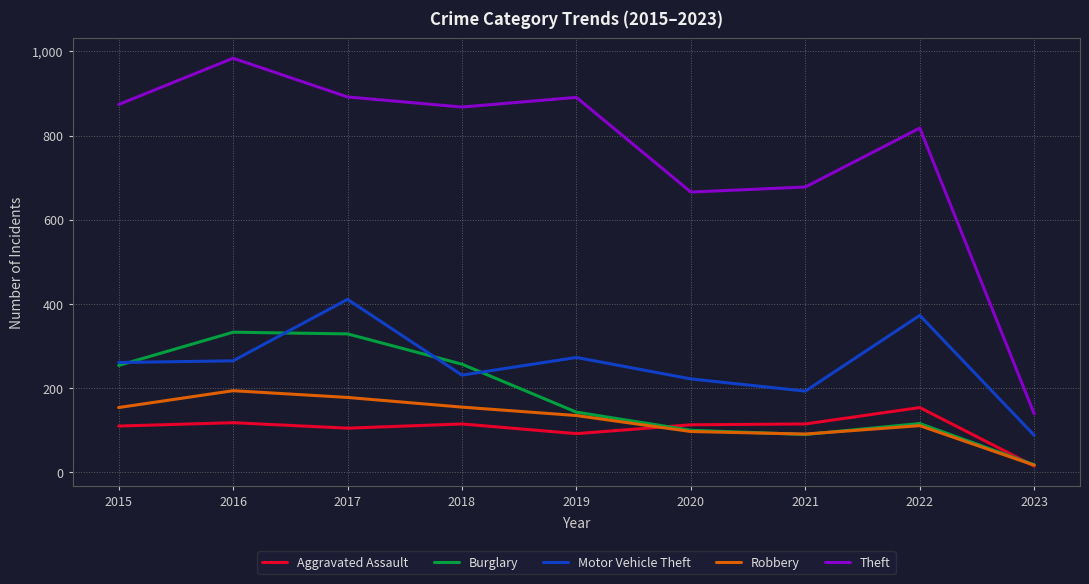

Between 2021 and 2023, which series saw the biggest shift?

Theft